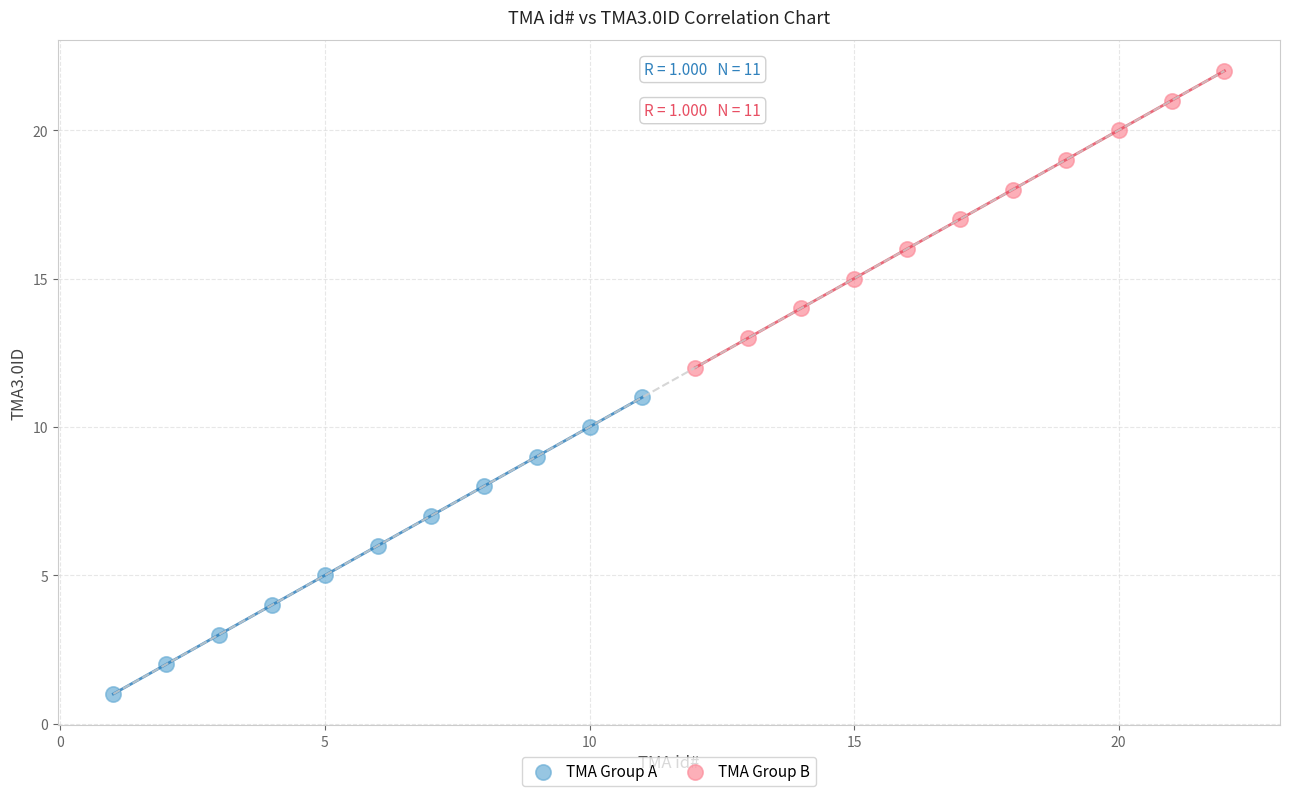

What are all the series names shown in the legend?

TMA Group A, TMA Group B